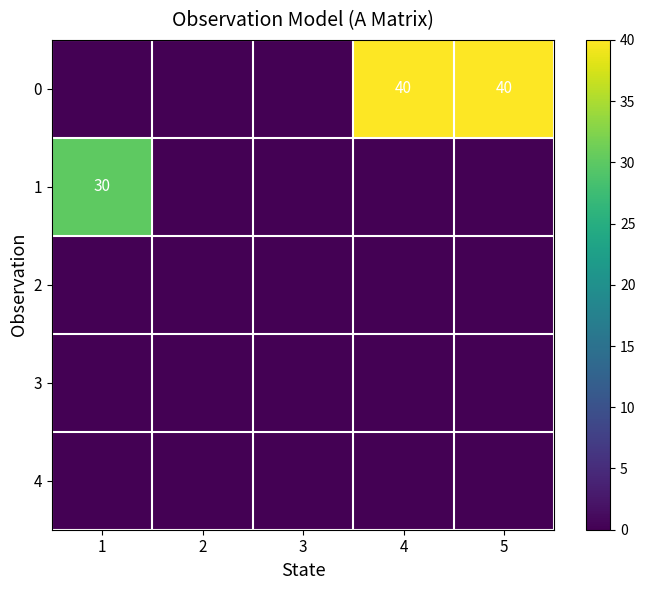

What is the total value across all series at 1?

30